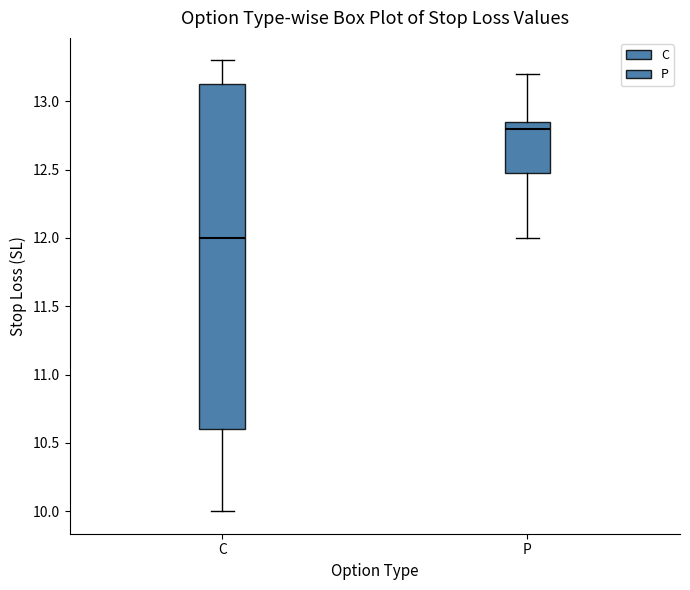

Where does the median line of the box for C sit on the y-axis? The values are not printed on the chart, so give them approximately, as read against the axis.

12.00